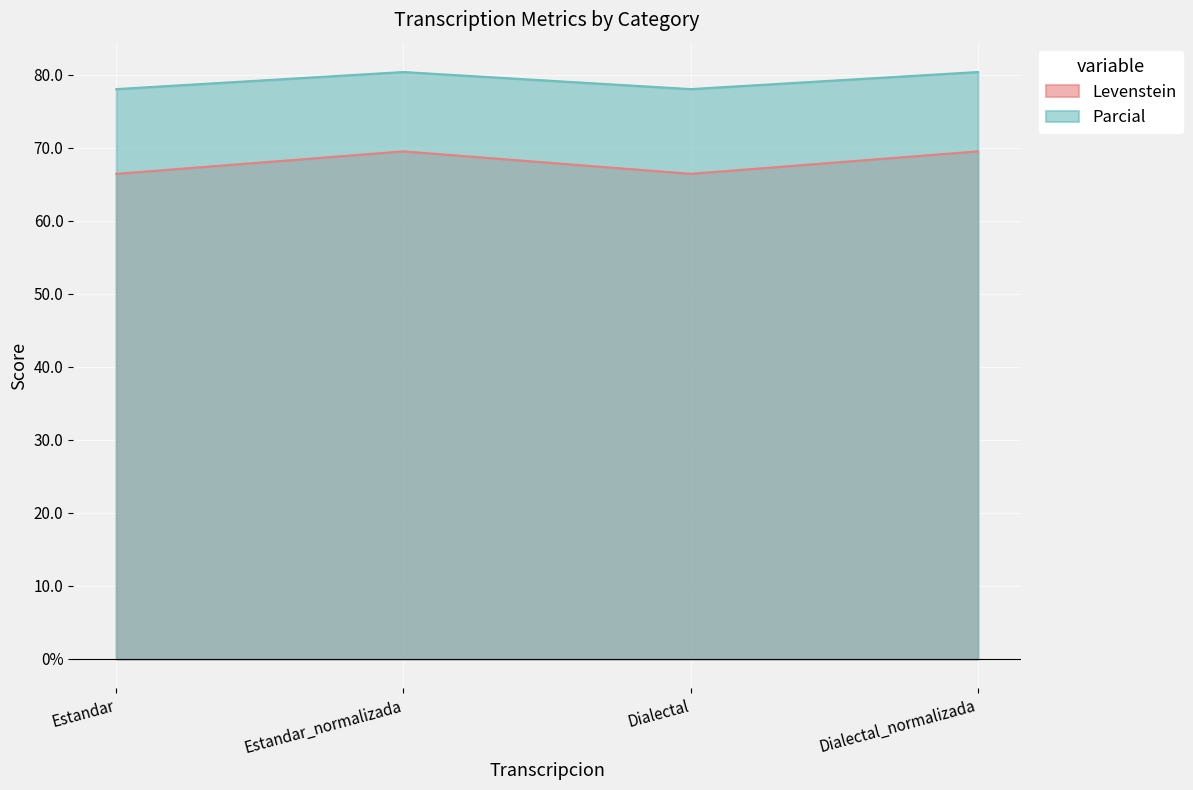

Rank the series by their average value, from lowest to highest.

Levenstein, Parcial